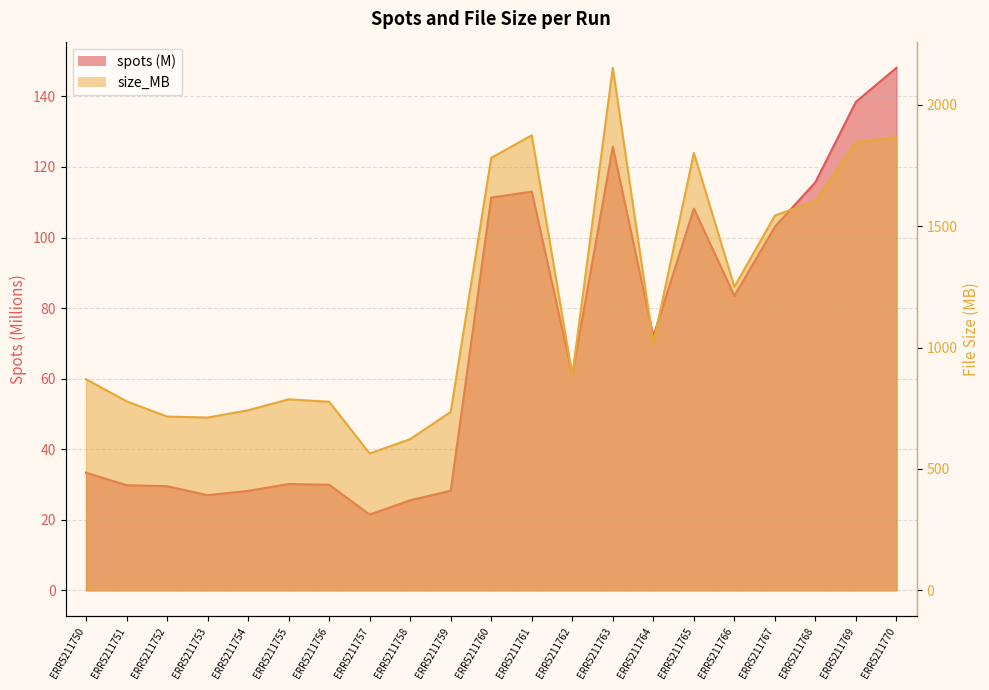

Reading right to left, transcribe all the data shown in this chart.

spots: ERR5211770=148.1	ERR5211769=138.5	ERR5211768=115.7	ERR5211767=103.1	ERR5211766=83.5	ERR5211765=108.2	ERR5211764=72.0	ERR5211763=125.7	ERR5211762=61.1	ERR5211761=113.0	ERR5211760=111.3	ERR5211759=28.2	ERR5211758=25.5	ERR5211757=21.5	ERR5211756=29.9	ERR5211755=30.1	ERR5211754=28.2	ERR5211753=27.0	ERR5211752=29.5	ERR5211751=29.8	ERR5211750=33.3
size_MB: ERR5211770=1867.0	ERR5211769=1846.0	ERR5211768=1605.0	ERR5211767=1544.0	ERR5211766=1251.0	ERR5211765=1802.0	ERR5211764=1018.0	ERR5211763=2153.0	ERR5211762=887.0	ERR5211761=1875.0	ERR5211760=1782.0	ERR5211759=735.0	ERR5211758=623.0	ERR5211757=564.0	ERR5211756=777.0	ERR5211755=787.0	ERR5211754=742.0	ERR5211753=712.0	ERR5211752=716.0	ERR5211751=779.0	ERR5211750=870.0